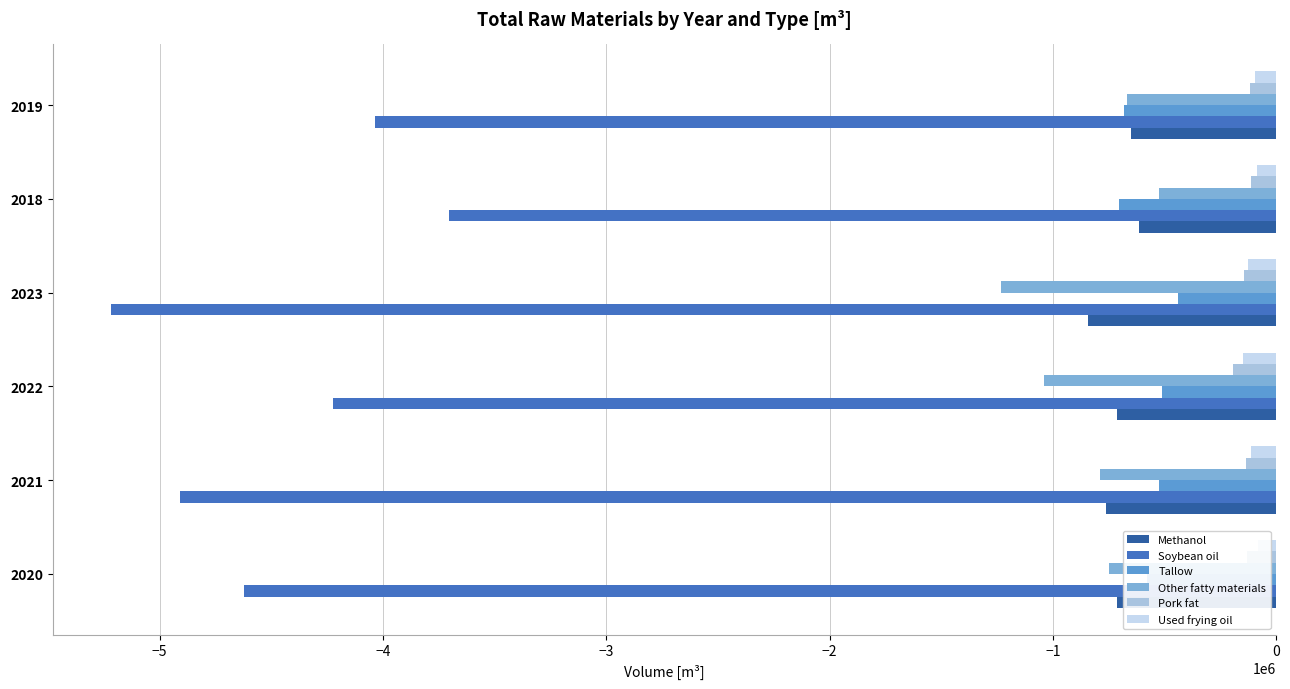

What is the minimum value for Tallow?

-704011.6